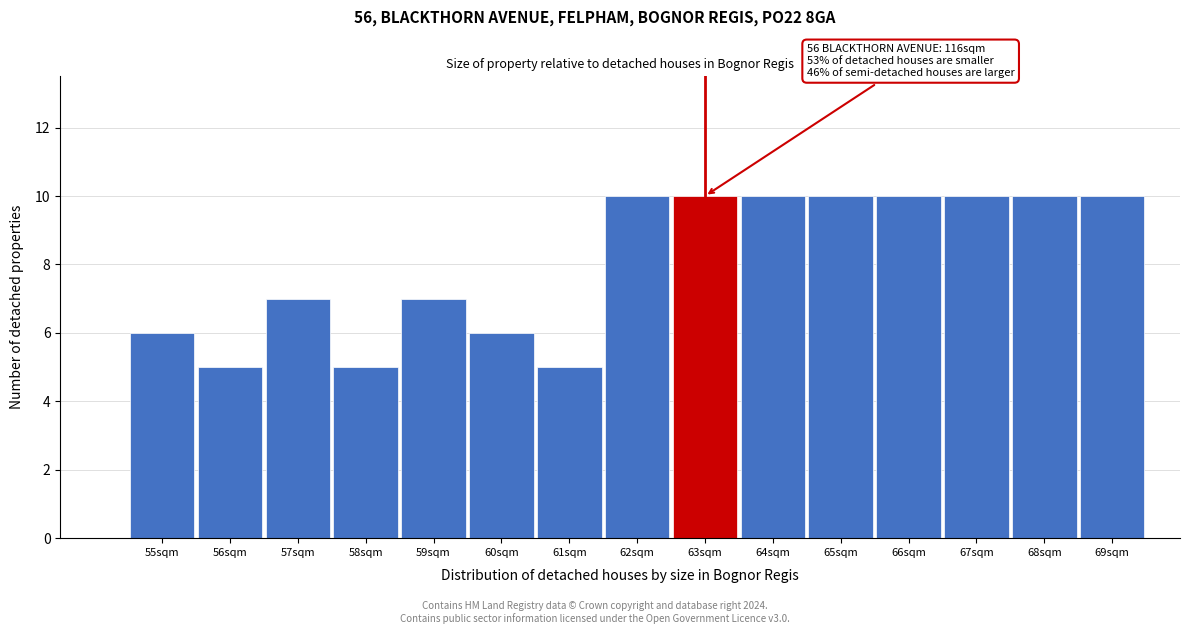

Reading left to right, list all the values displayed in this chart.

55sqm=6	56sqm=5	57sqm=7	58sqm=5	59sqm=7	60sqm=6	61sqm=5	62sqm=10	63sqm=10	64sqm=10	65sqm=10	66sqm=10	67sqm=10	68sqm=10	69sqm=10